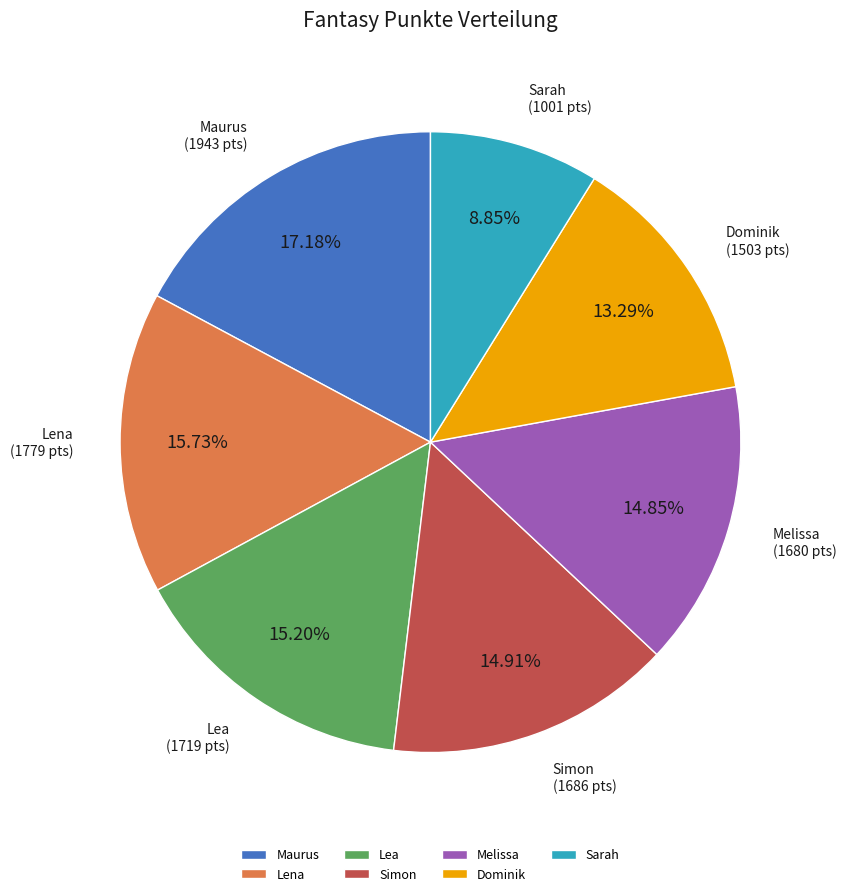

Does any single category account for the majority?

No